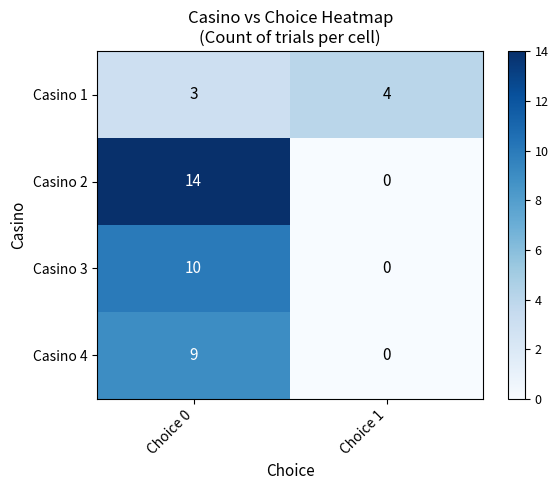

The Casino 4 series shows 4 at Choice 0. True or false?

False